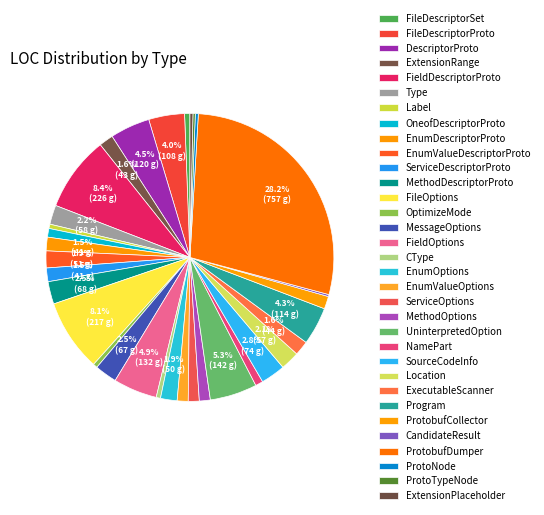

Is it true that Location is 2% of the pie?

True